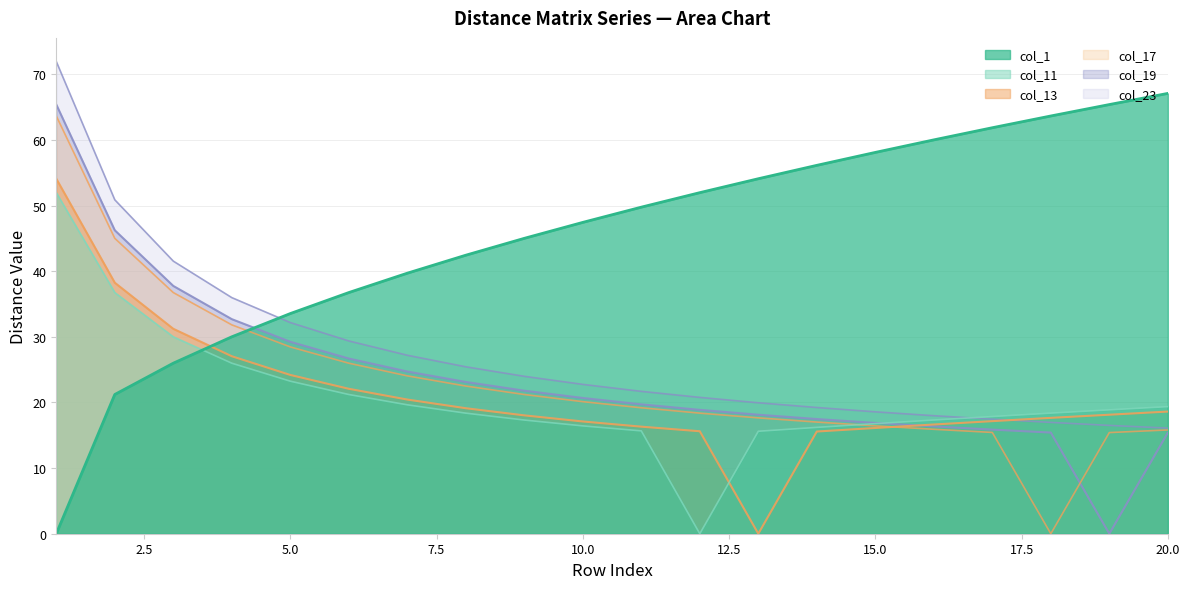

What is the approximate value of col_19 at 5?

29.2